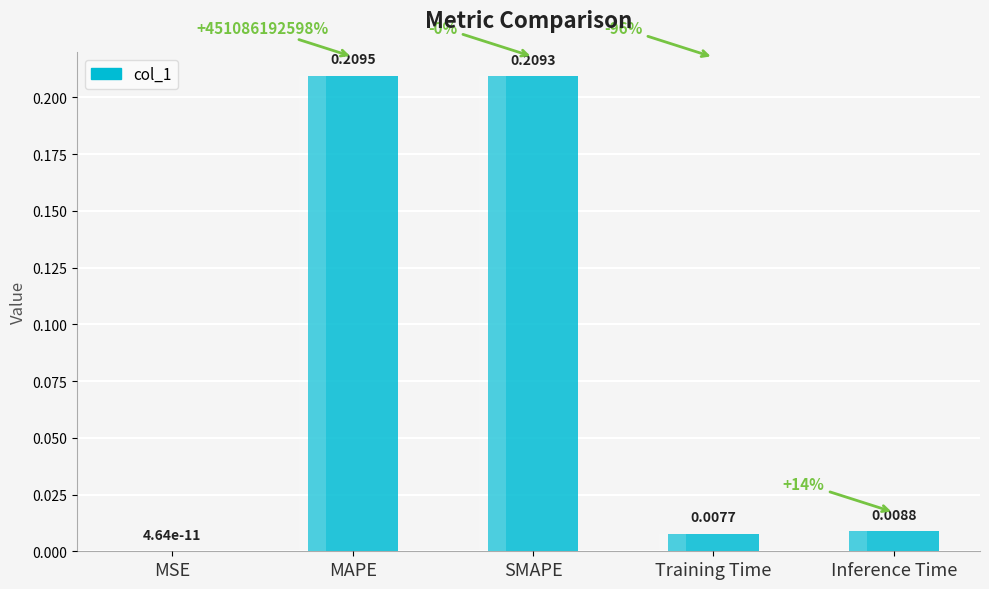

Count the number of data series in this chart.

1